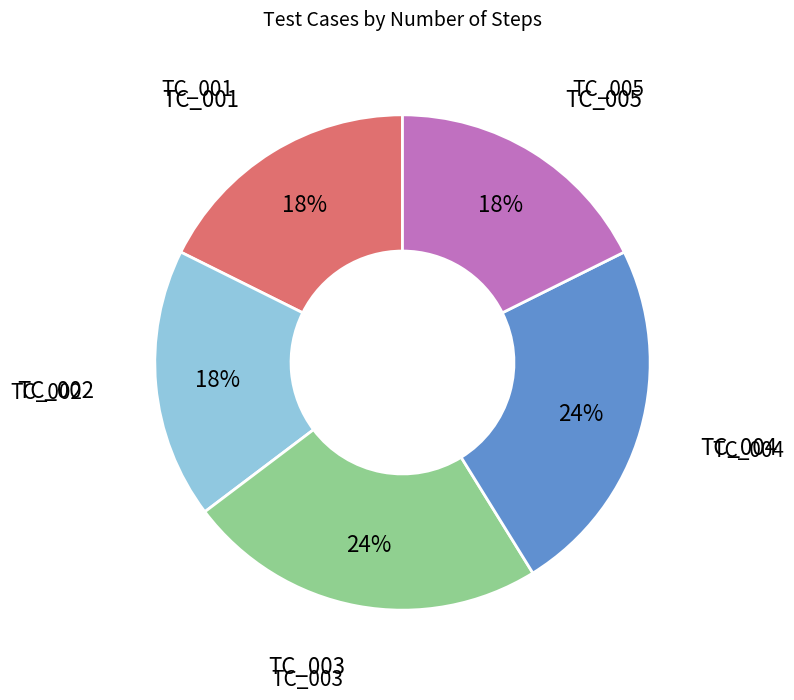

To the nearest percent, what percentage of the pie is TC_005?

18%